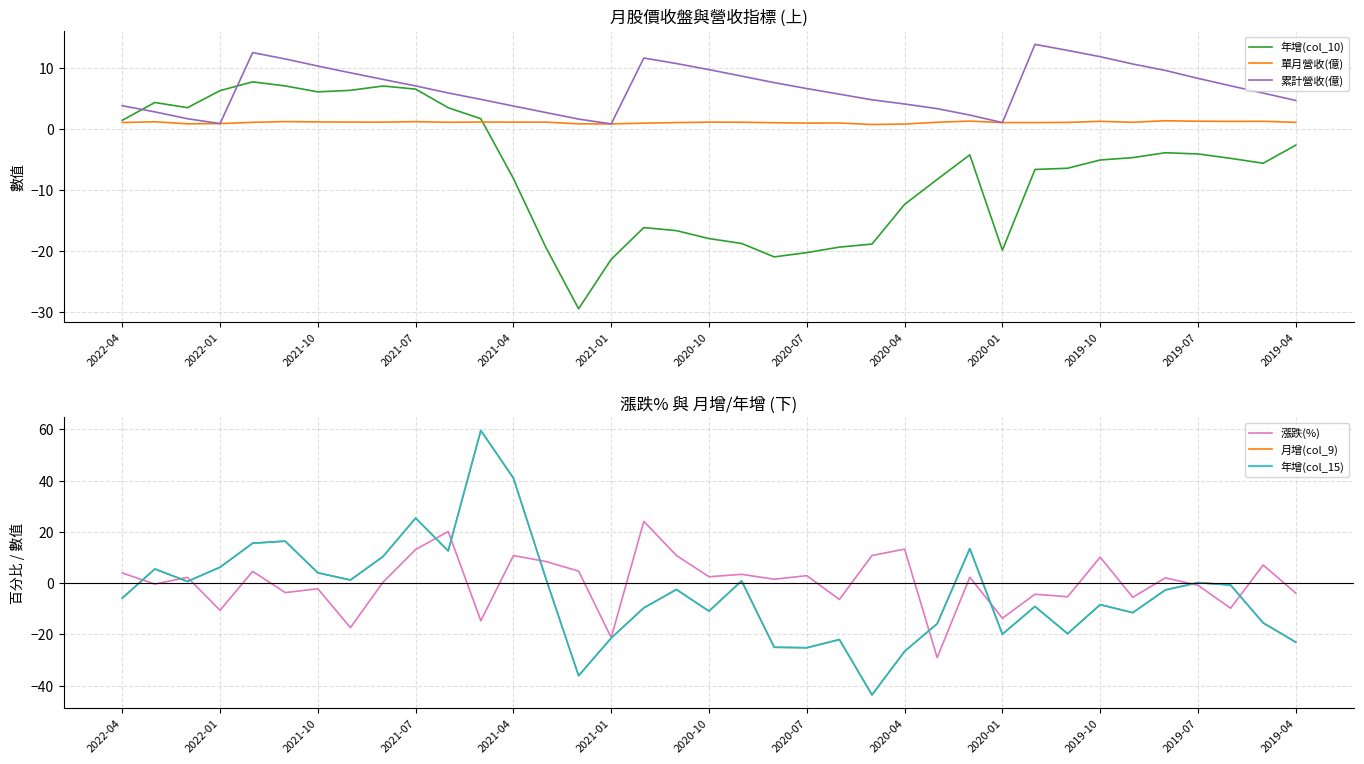

What is the average value of the 漲跌(%) series?

0.3